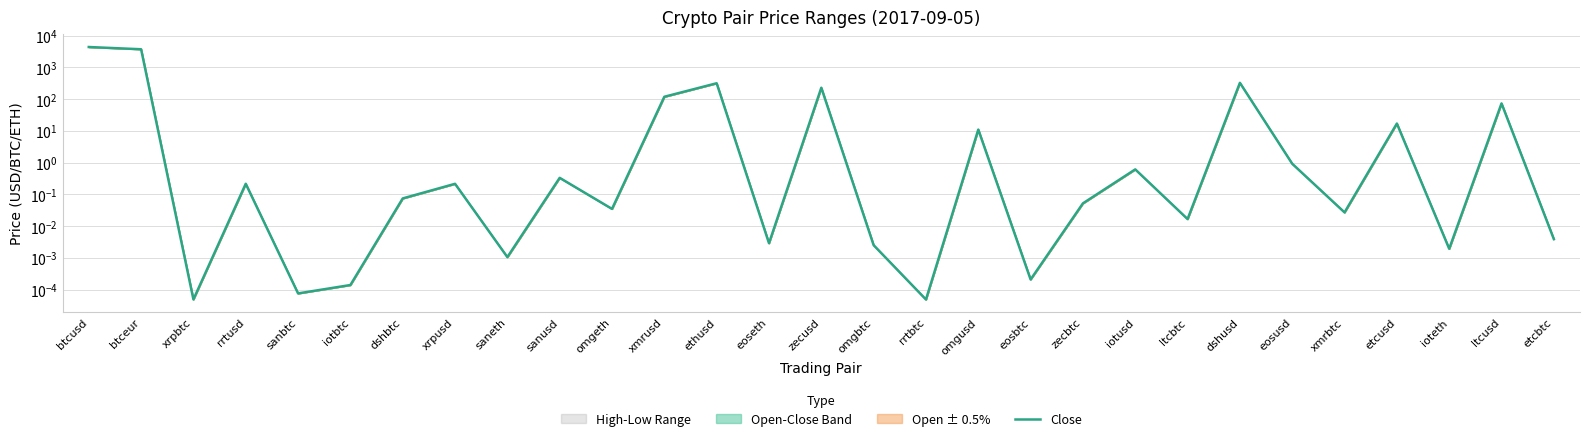

How many interior local valleys (lower than both neighbors) does the data have?

10